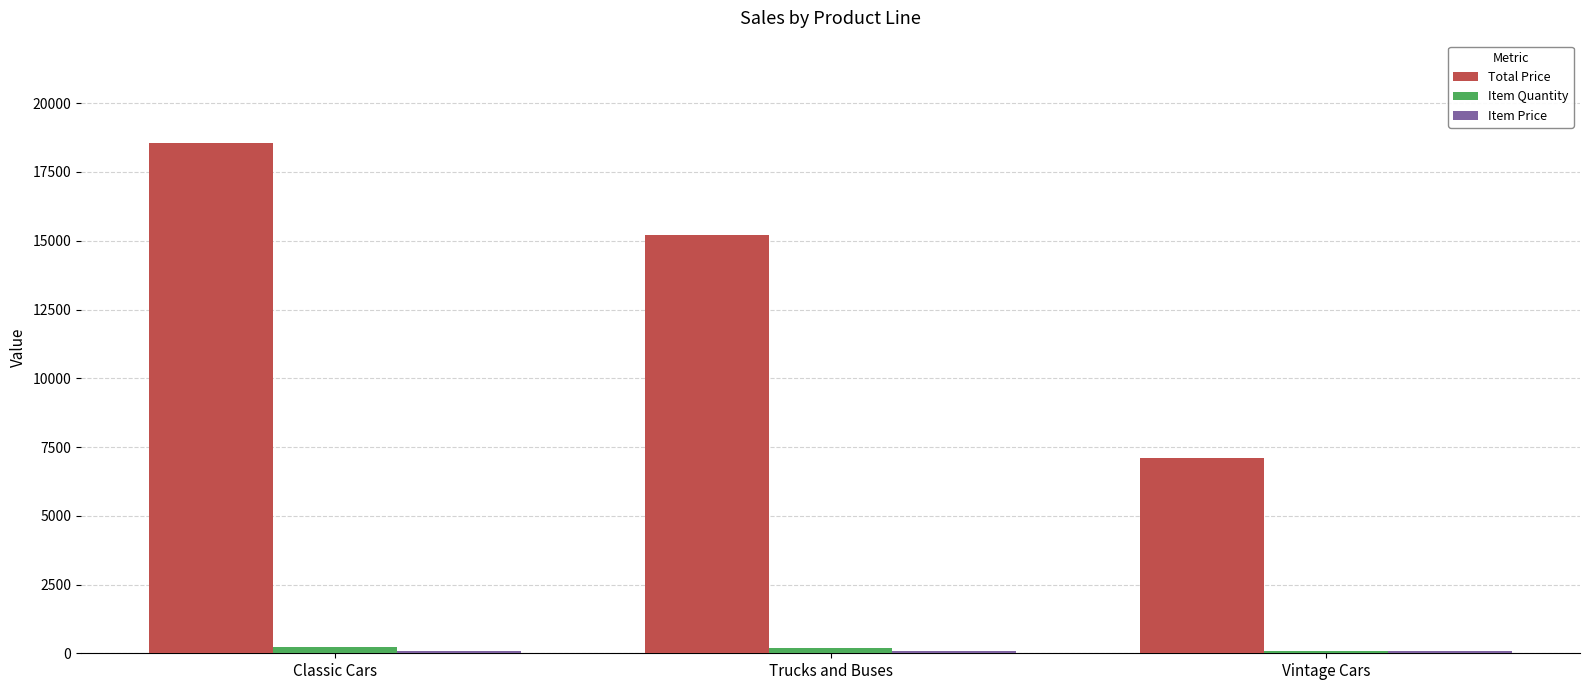

What is the total value across all series at Trucks and Buses?

15482.2